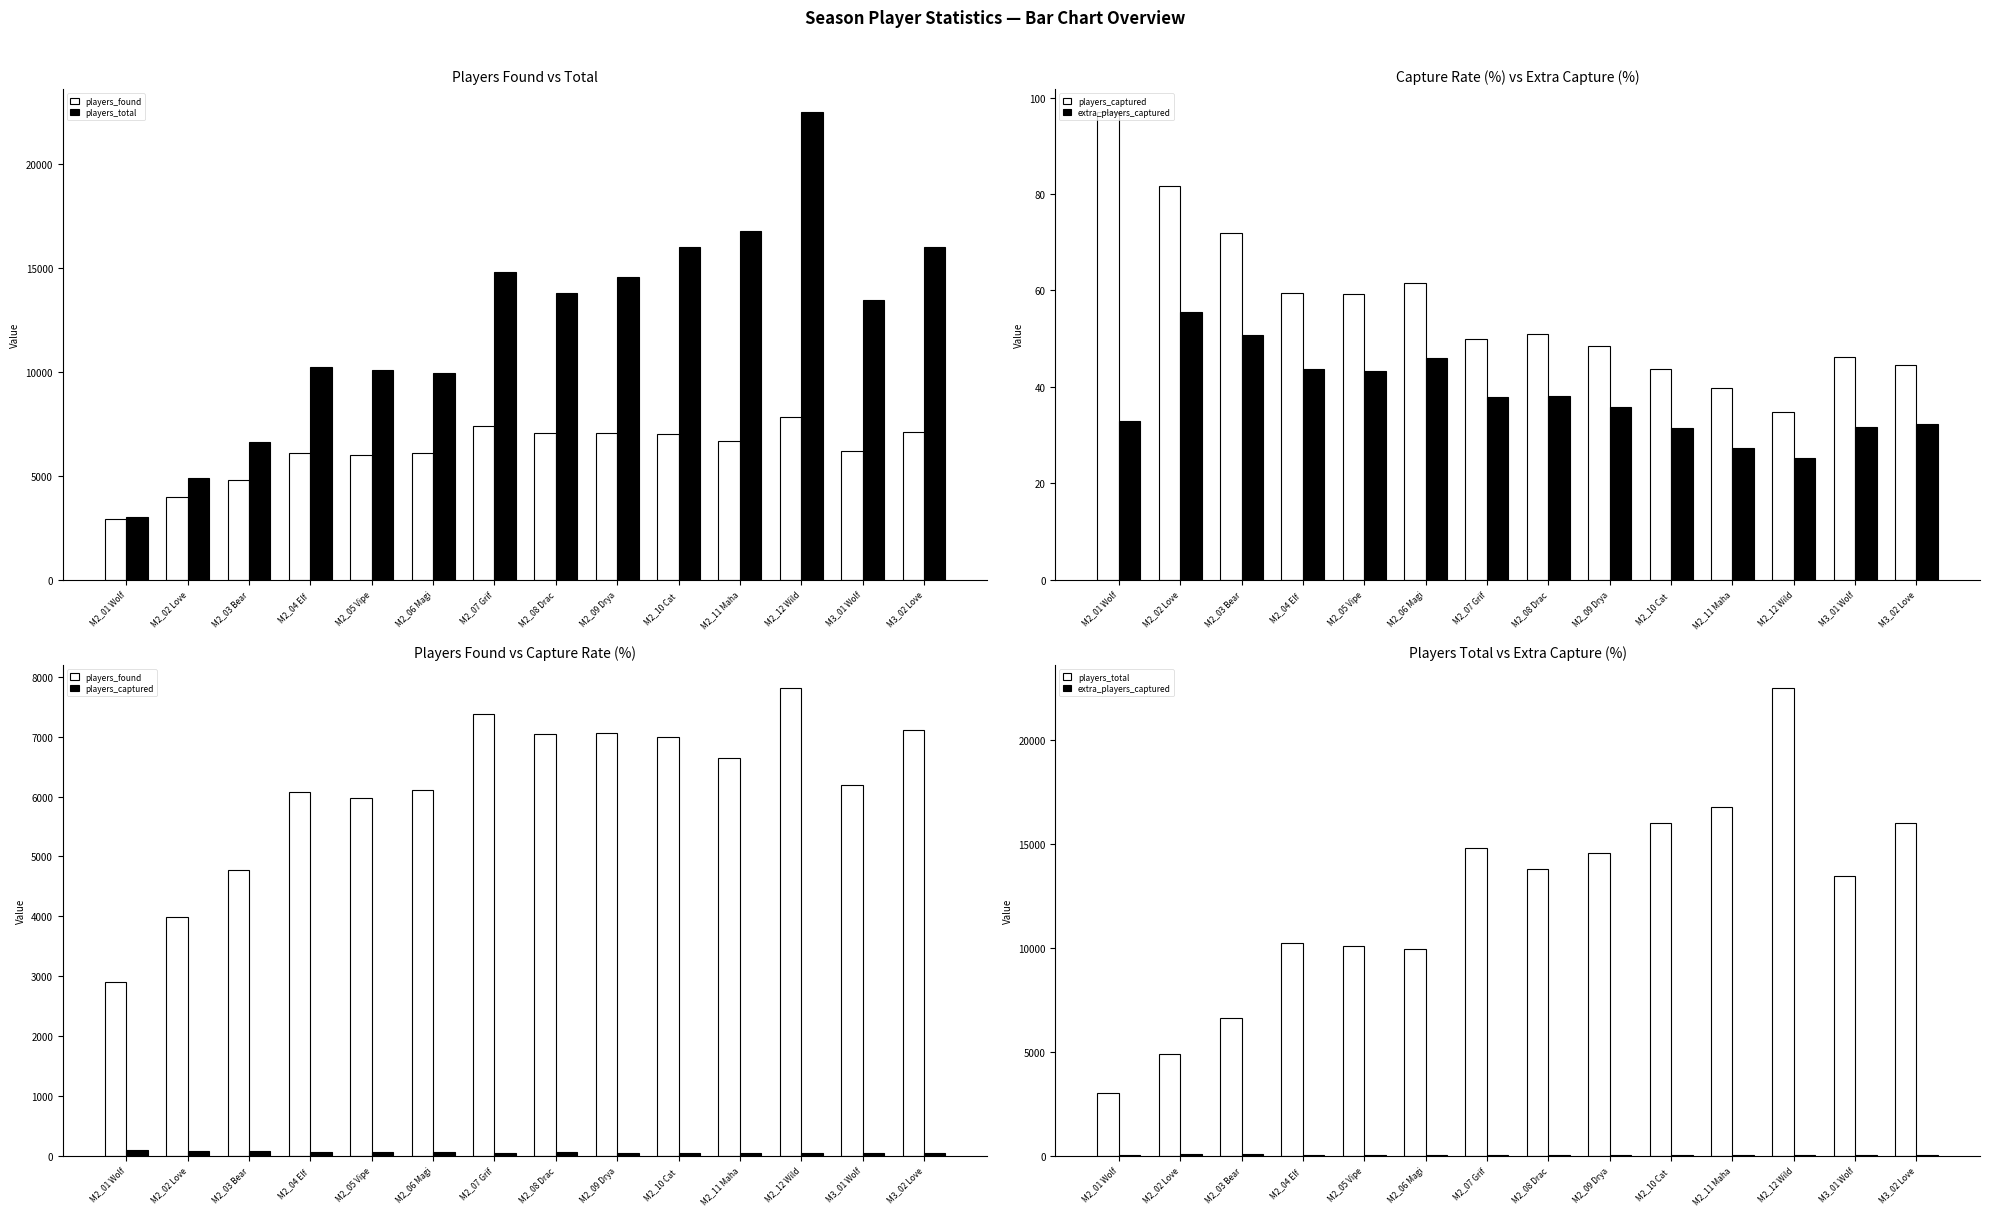

Count the number of data series in this chart.

4